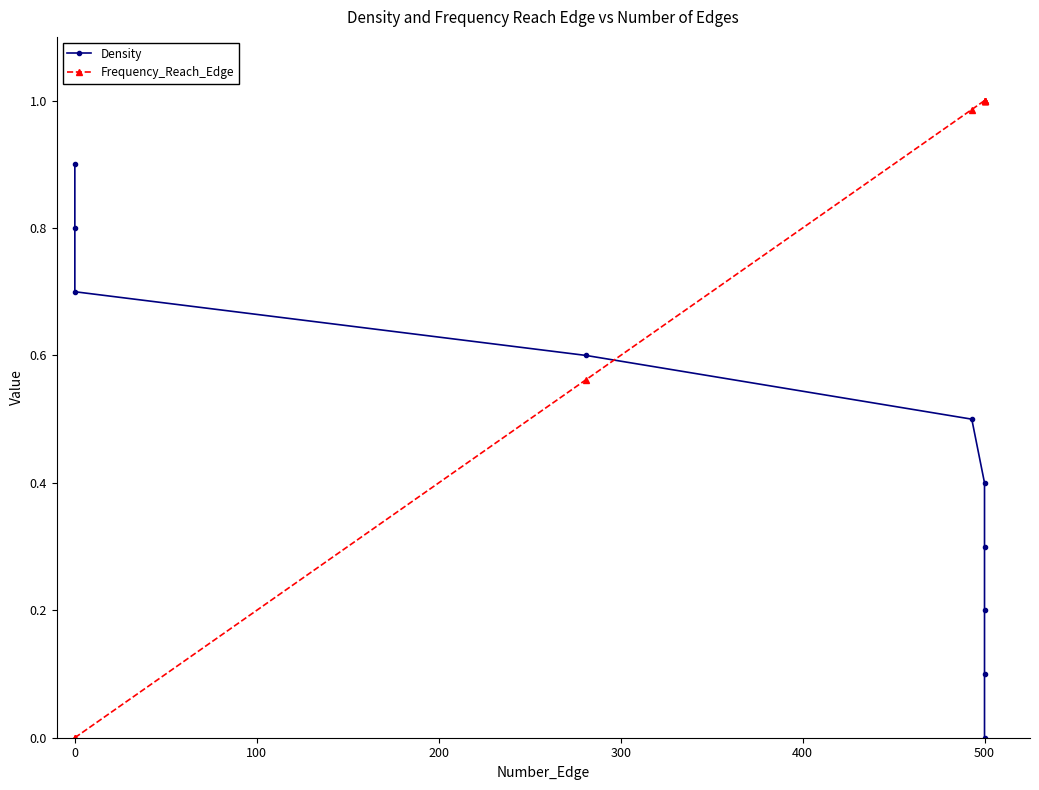

The value of Density at 0 is 0.4. True or false?

False